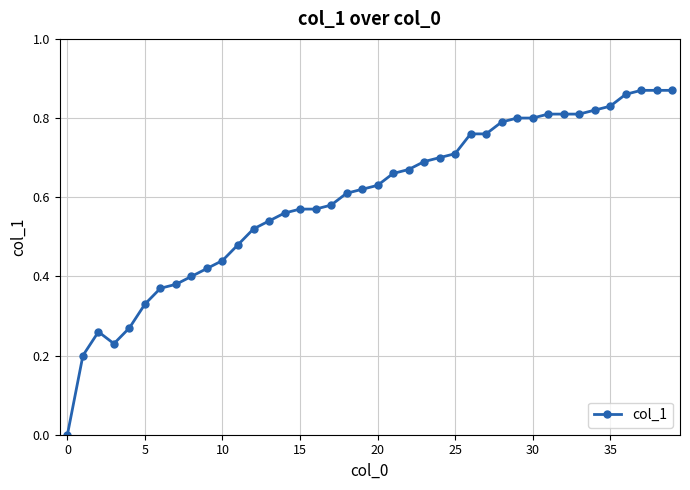

What is the sum of all values?

23.9